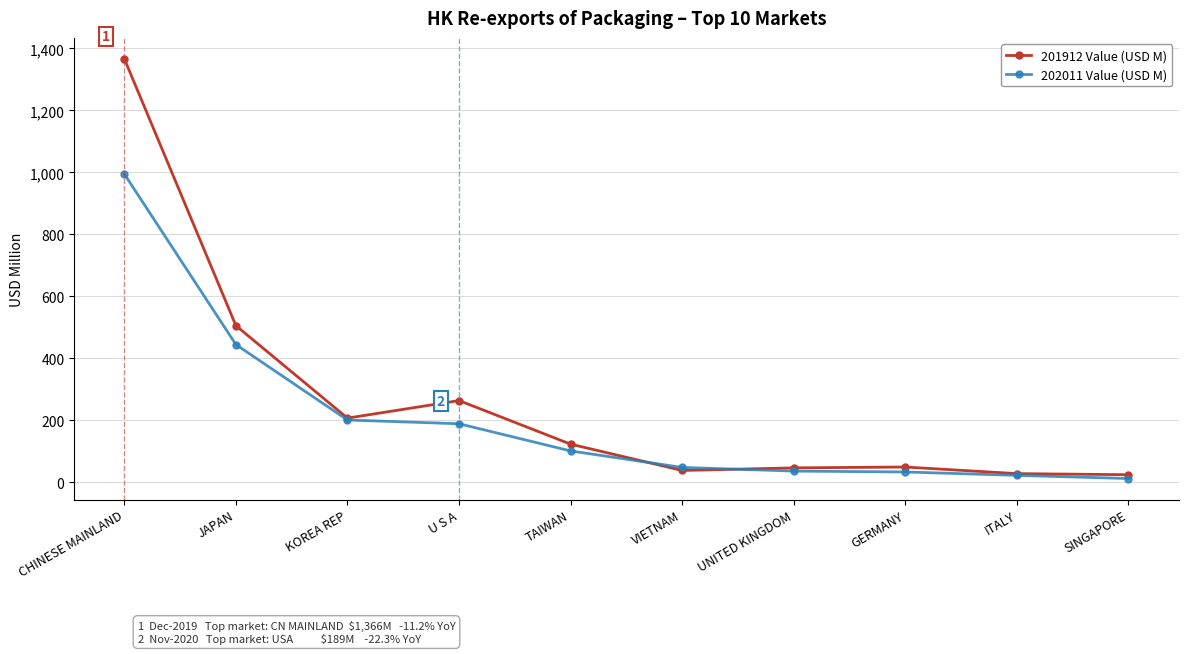

How many values in the 201912 Value (USD M) series exceed 123?

5